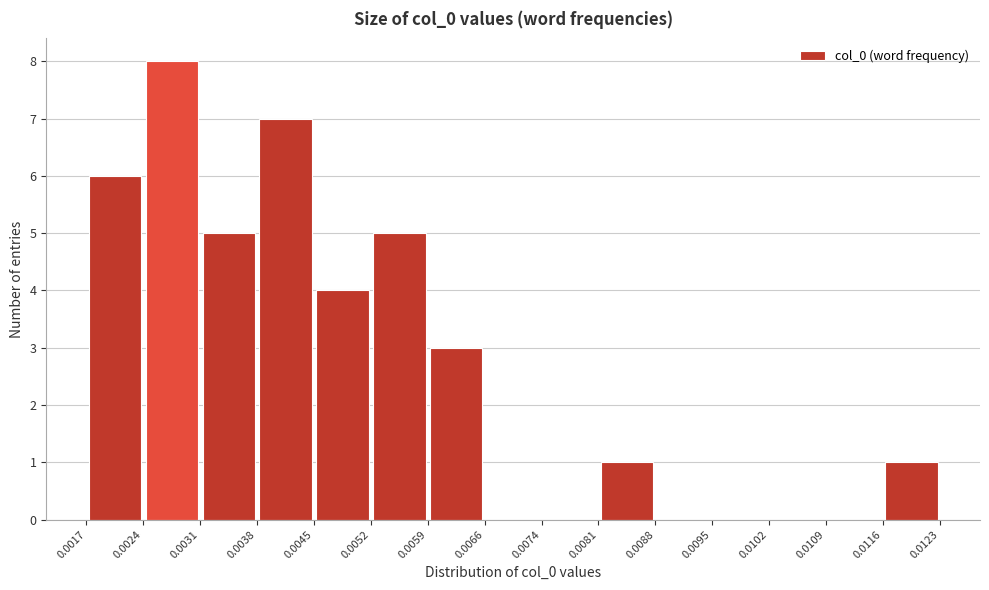

Which range on the x-axis has the tallest bar?

0.0024 to 0.0031